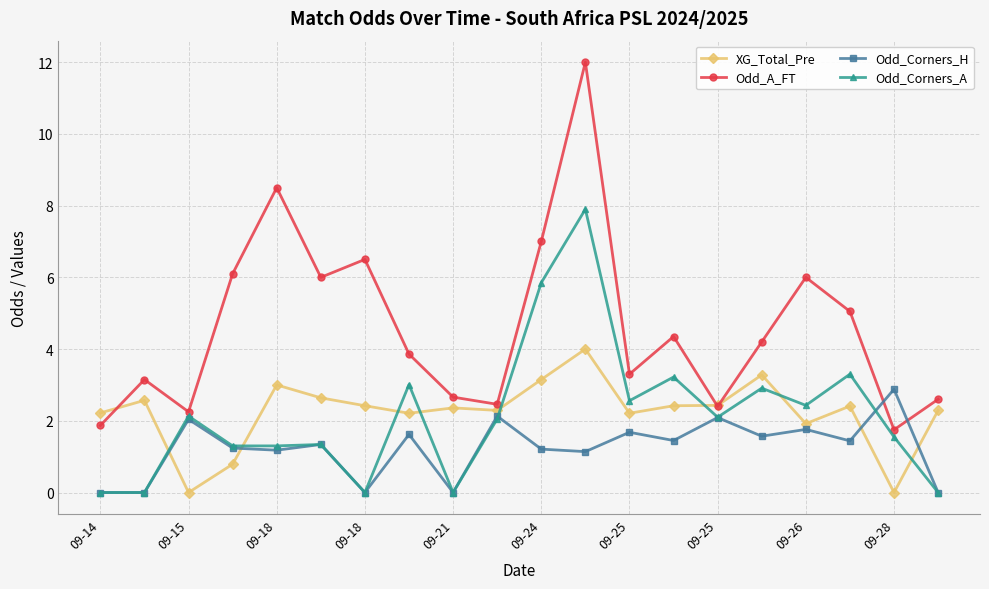

Which series has the largest total across all categories?

Odd_A_FT